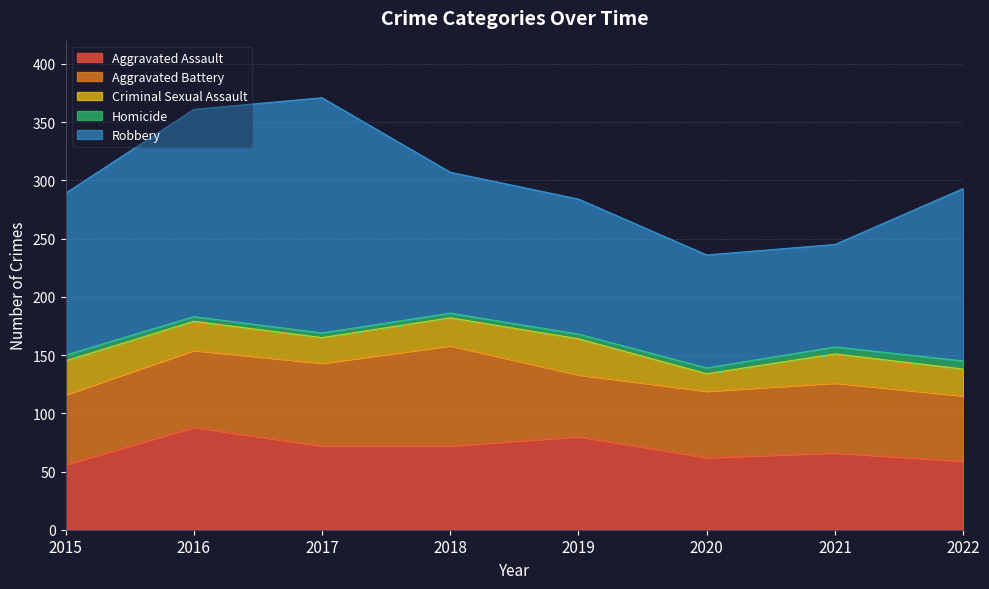

Does the chart display data point markers on the line(s)?

No